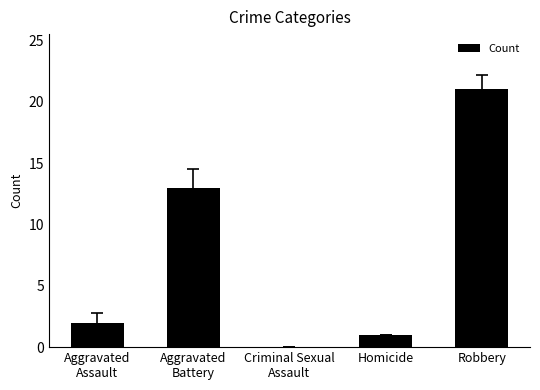

Is it true that the value at Robbery is 21?

True